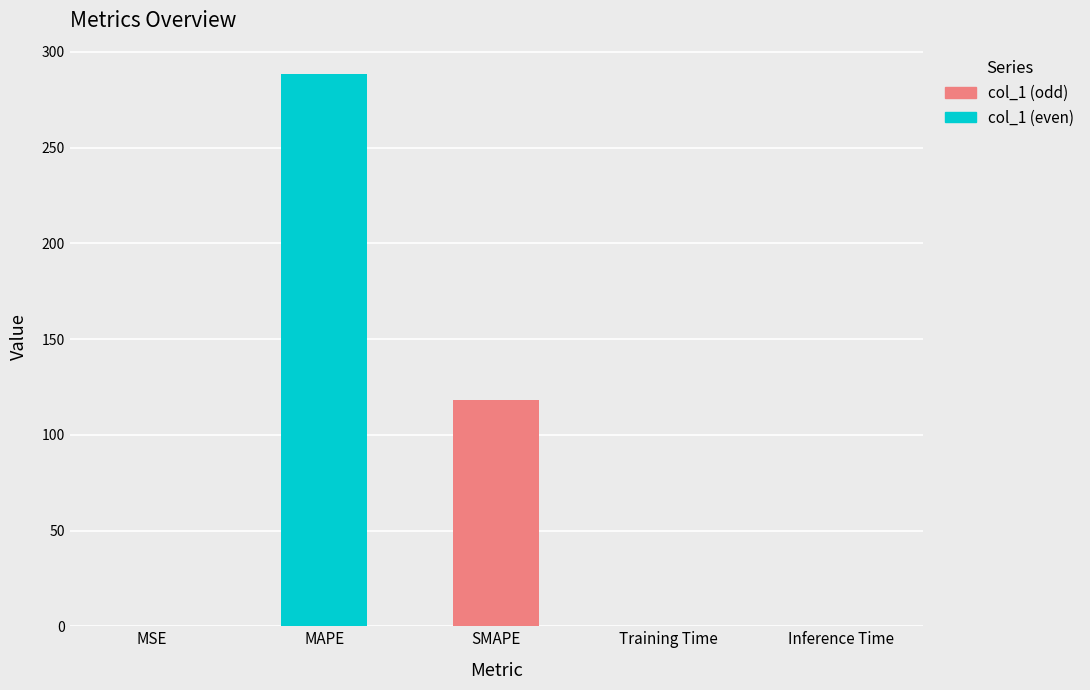

What is the greatest value displayed?

288.5